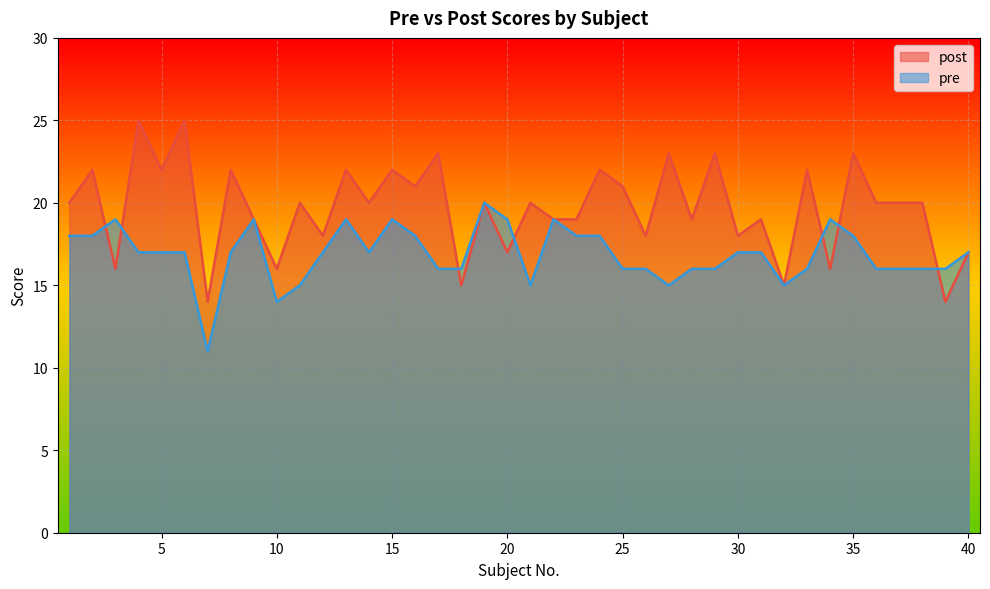

List the series in order of their peak value, highest first.

post, pre